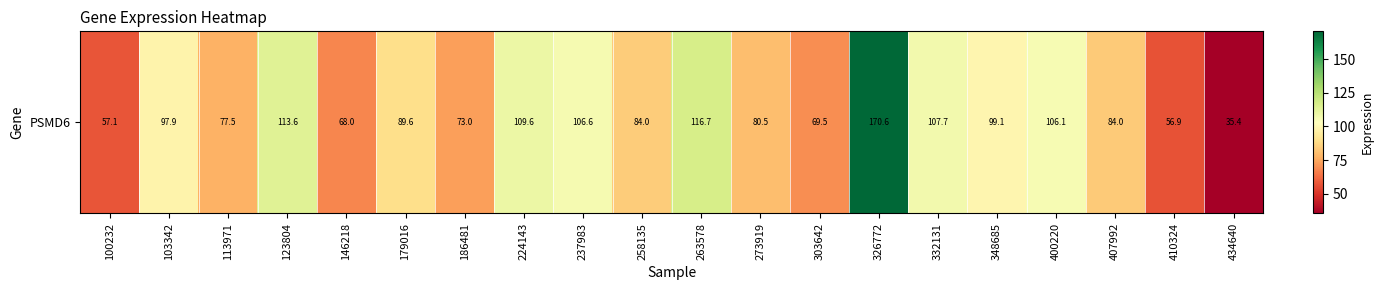

At which category does the chart reach its peak across all series?

326772